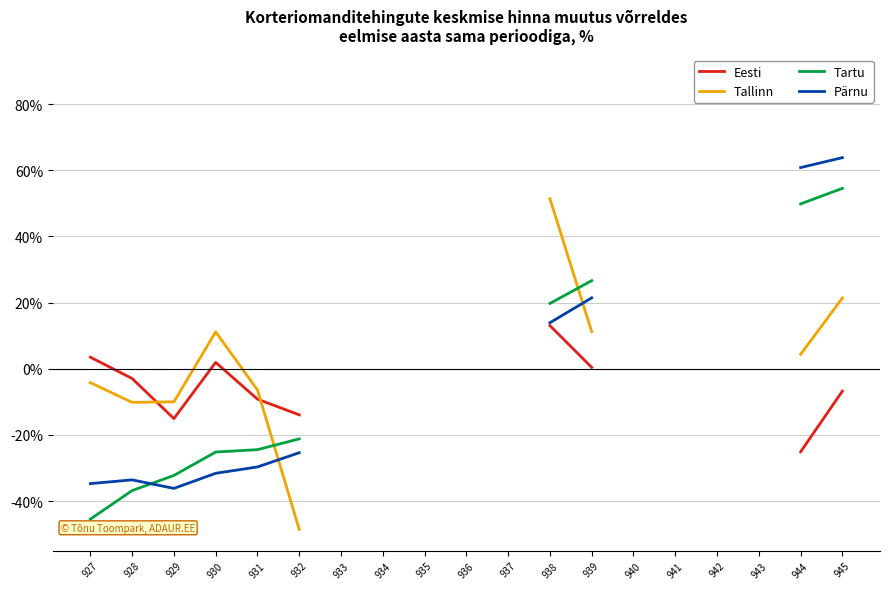

In Pärnu, how many points are higher than both neighbors (excluding endpoints)?

1